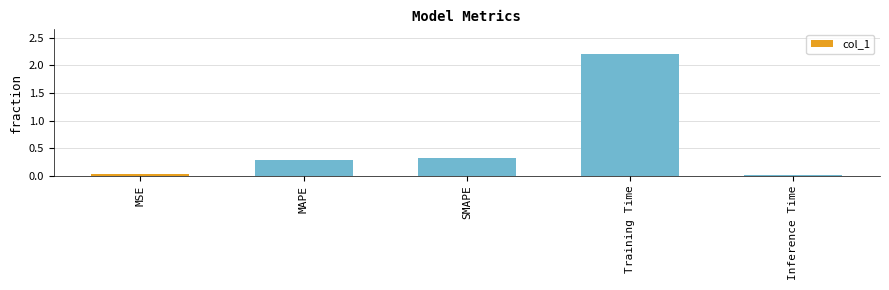

Are the bars horizontal?

No